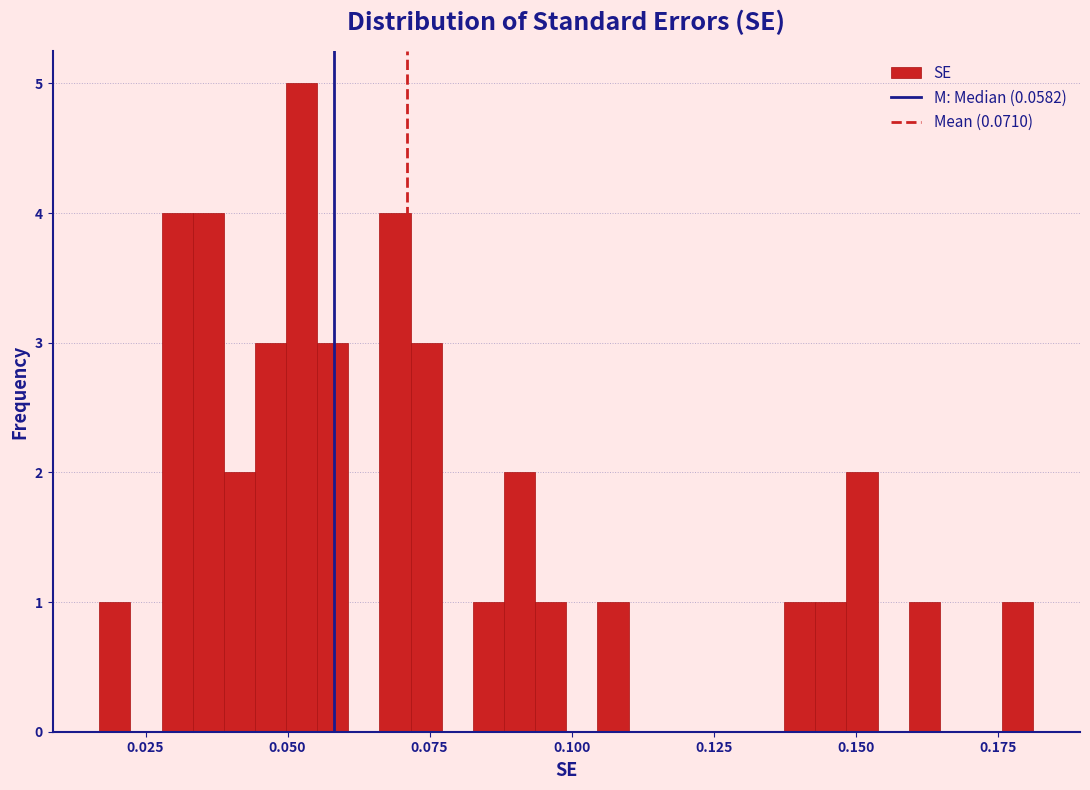

Read against the x-axis, roughly where is the centre of the tallest bar?

0.050